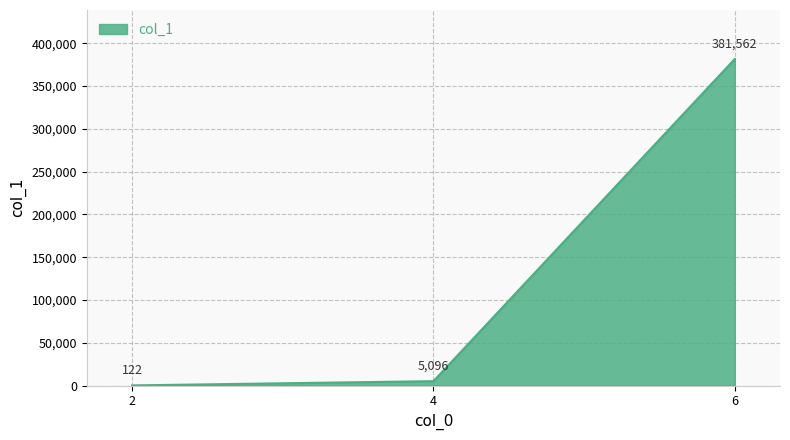

How many lines are shown in the chart?

1